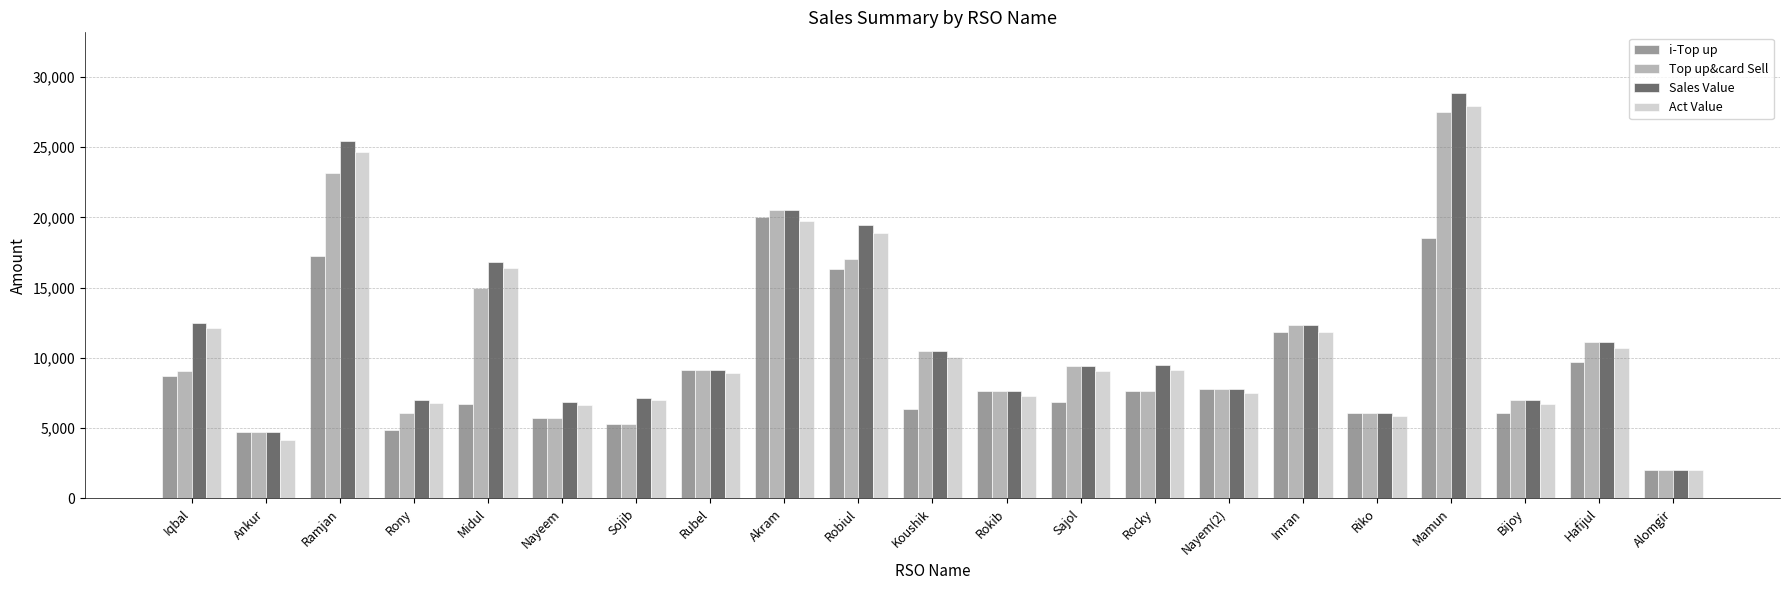

What is the sum of the i-Top up values at Bijoy and Robiul?

22424.0